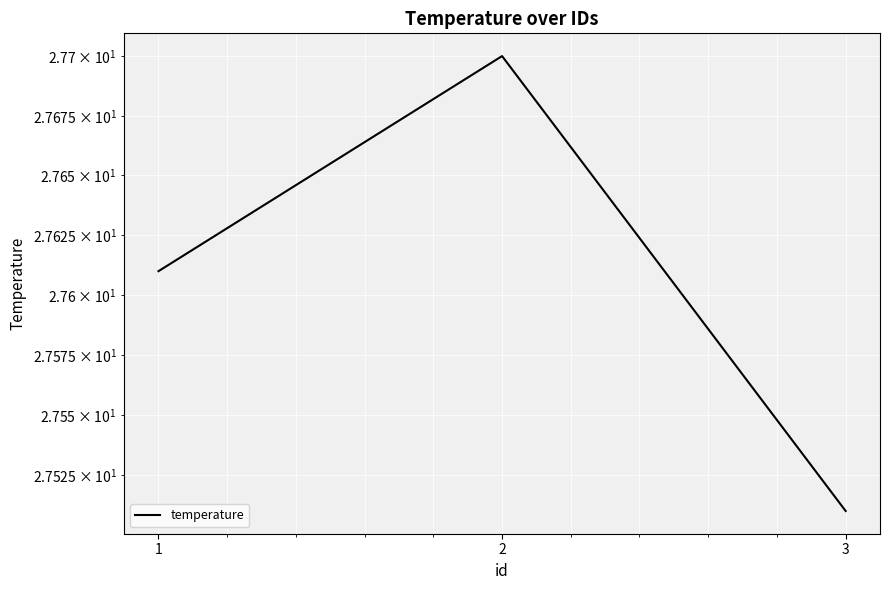

List the labels in order of value, largest first.

2, 1, 3